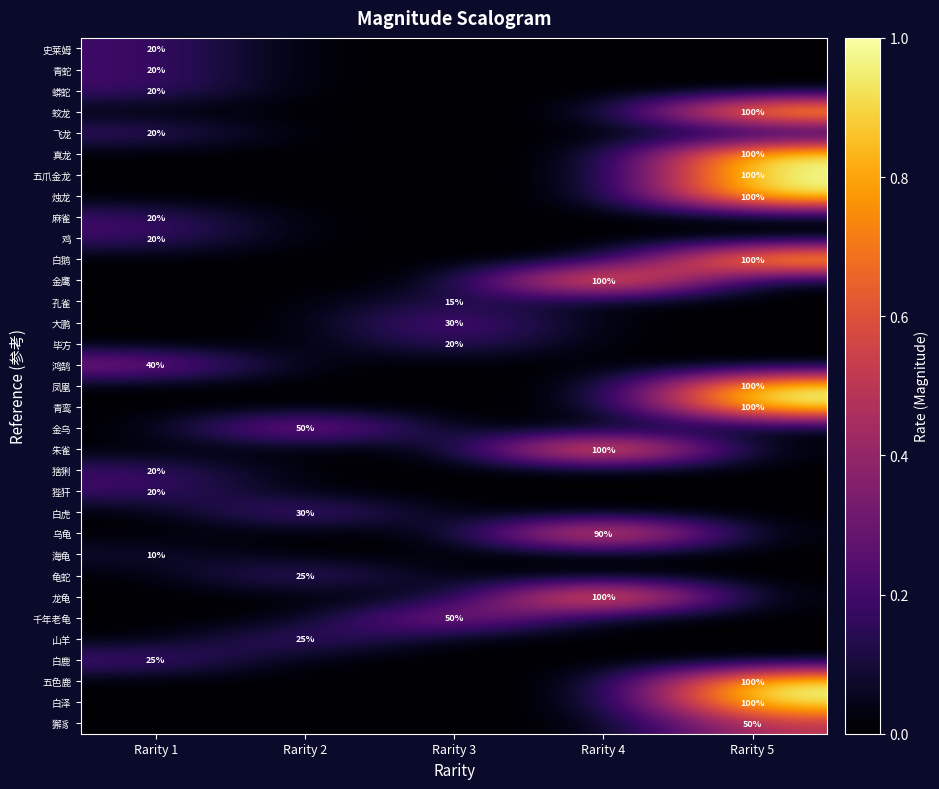

The value of 金乌 at Rarity 2 is 83. True or false?

False